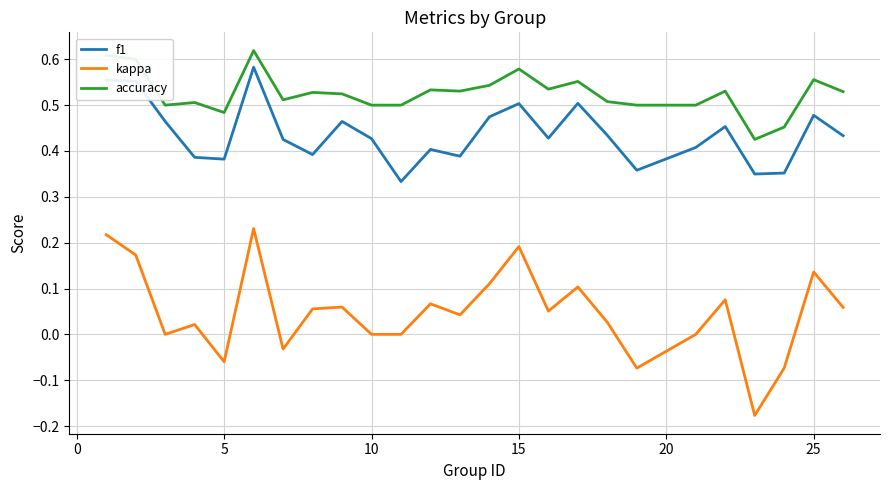

True or false: f1 and kappa intersect in this chart.

False